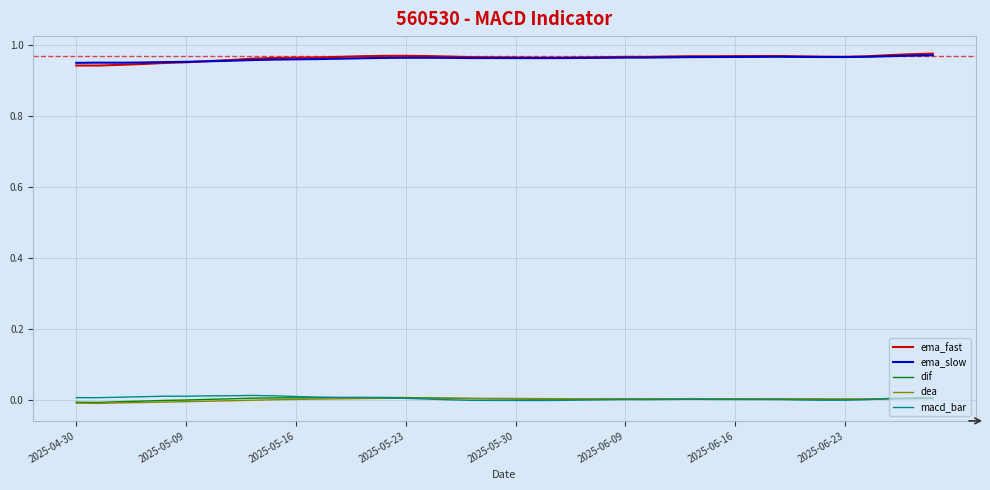

True or false: ema_slow and macd_bar cross at least once.

False